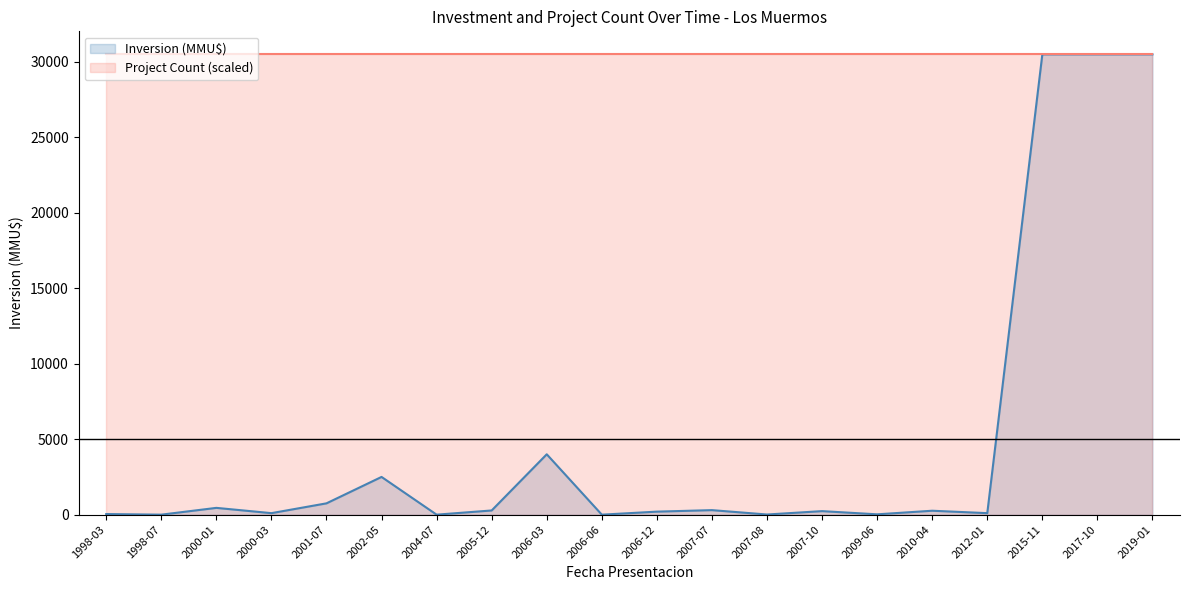

What is the label of the 15th point from the right?

2002-05